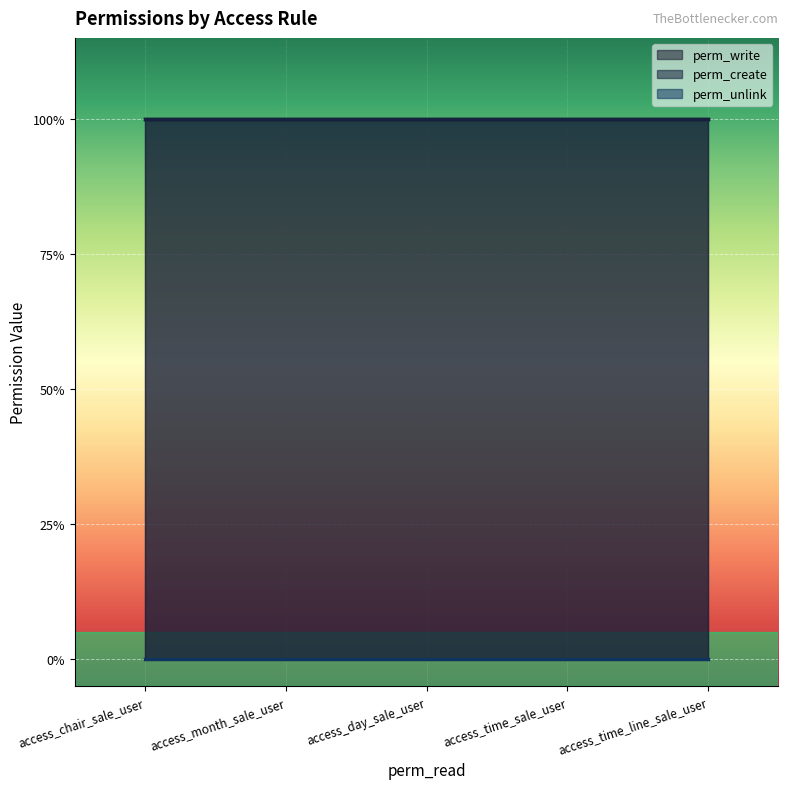

True or false: perm_write and perm_unlink cross at least once.

False